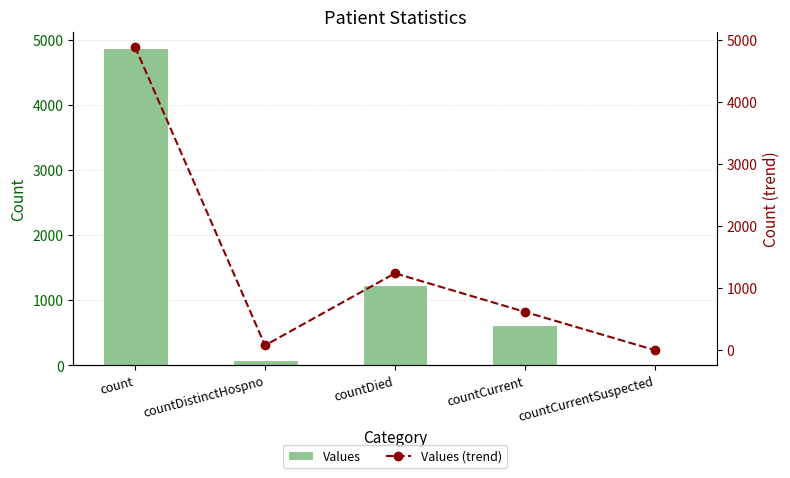

At which label does Values (trend) reach its peak?

count